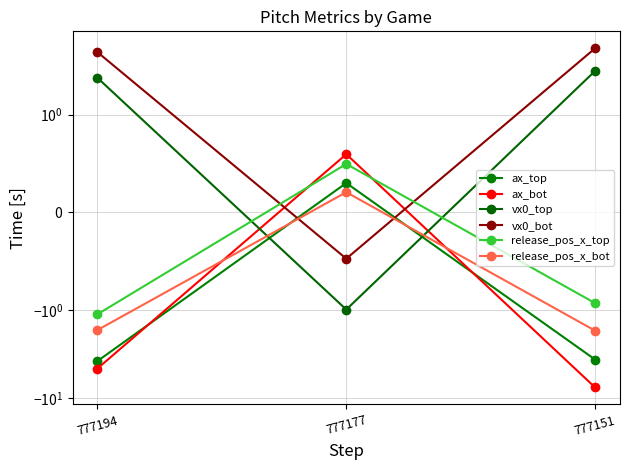

The vx0_top series shows 4.4 at 777194. True or false?

False